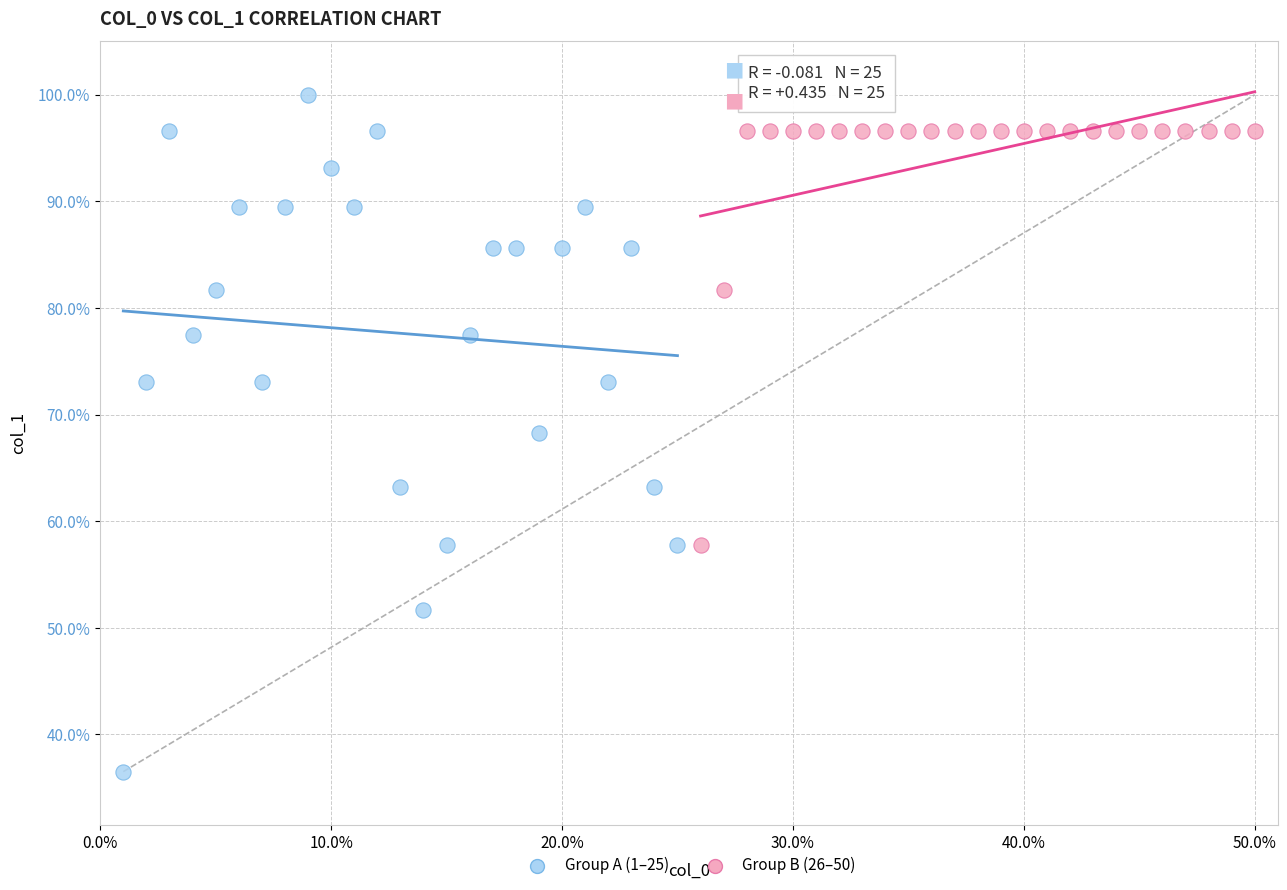

Which series reaches the maximum Y coordinate?

Group A (1–25)